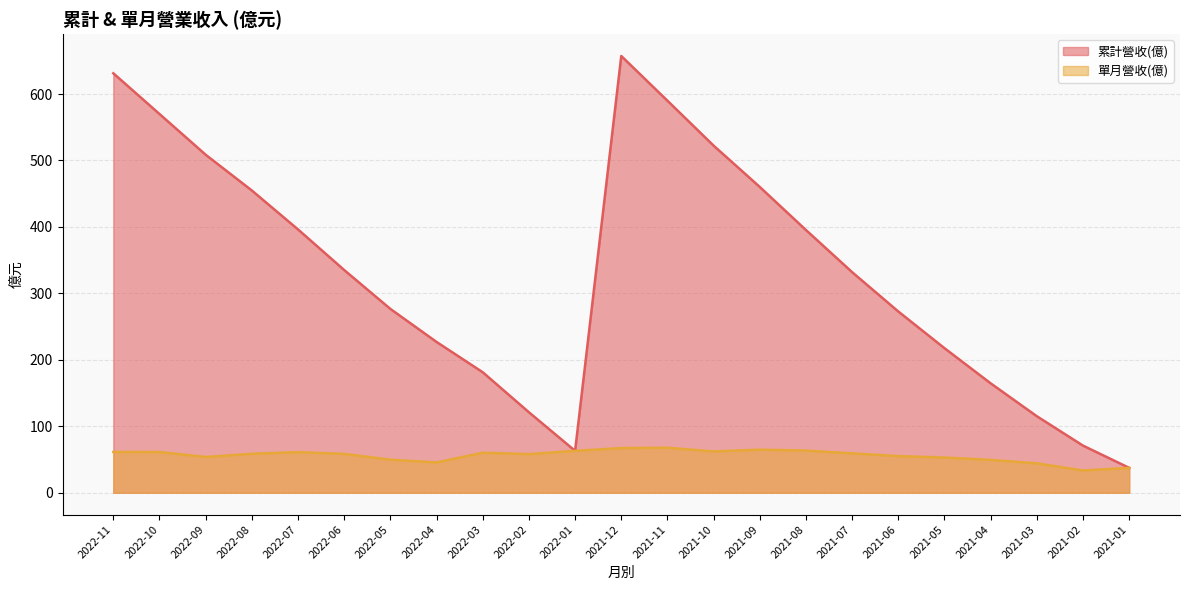

Where is 累計營收(億) nearest to the value 347?

2022-06